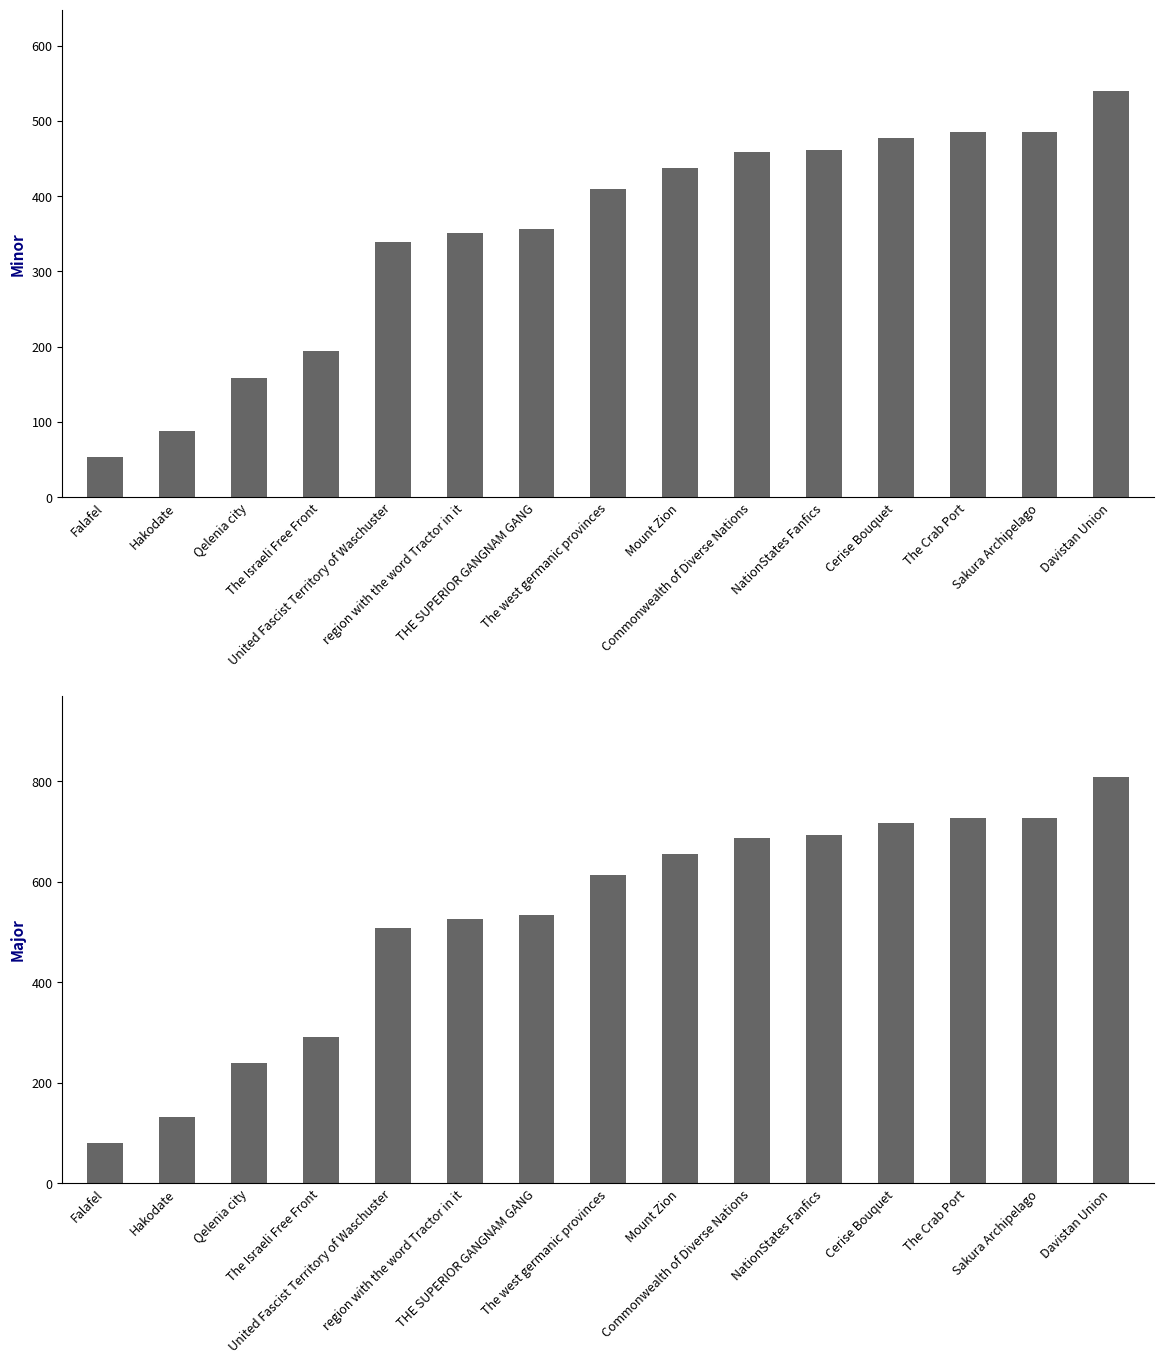

Count the number of categories in the chart.

15